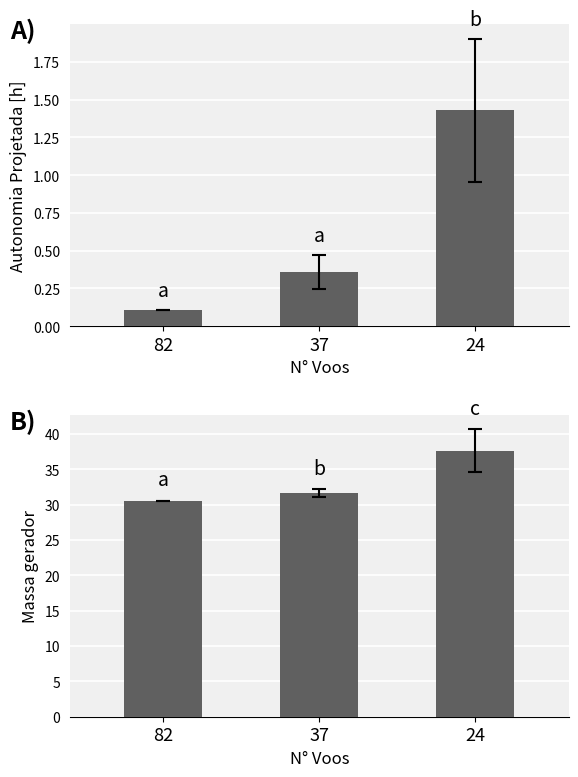

True or false: Autonomia Projetada [h] has a value of 0.1 at 37.

False